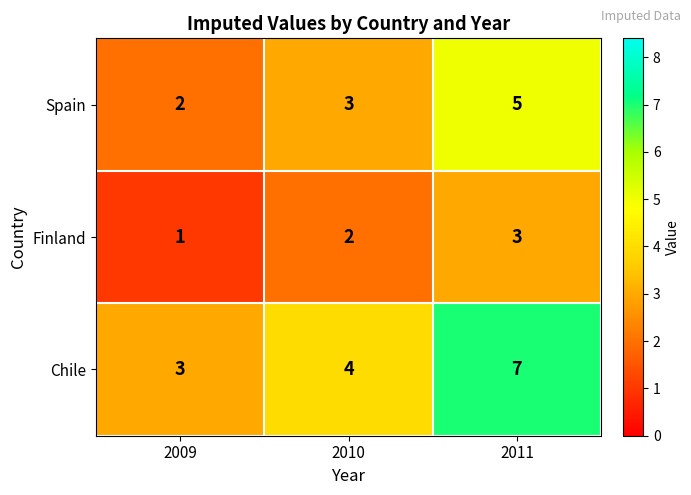

What is the spread (max minus min) of values at 2011?

4